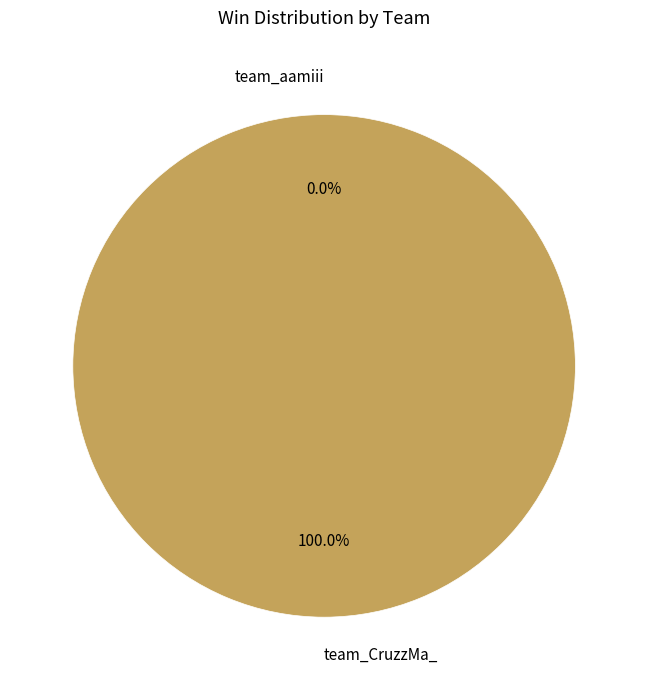

To the nearest percent, what is the average slice percentage?

50%